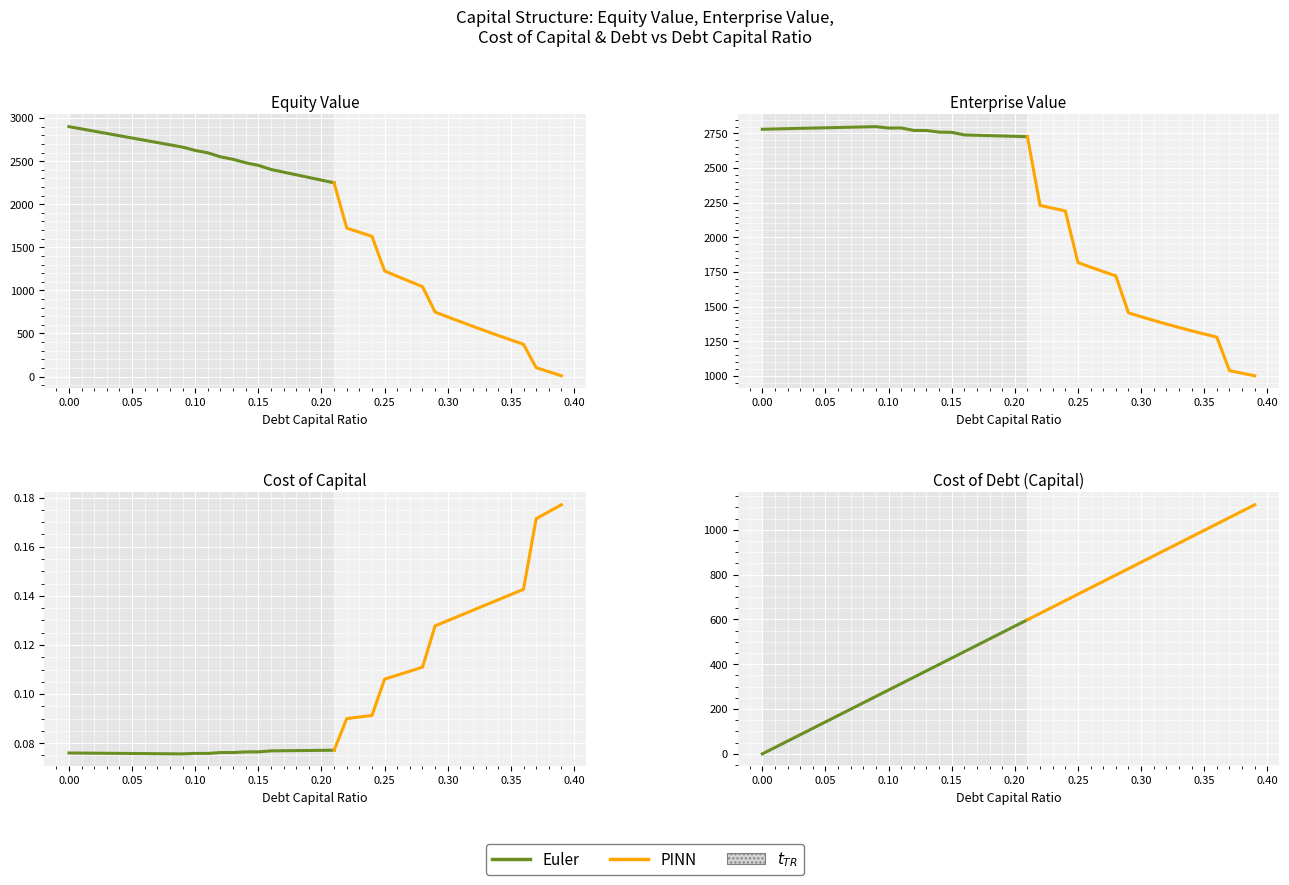

Where is equity_value nearest to the value 1454?

0.24